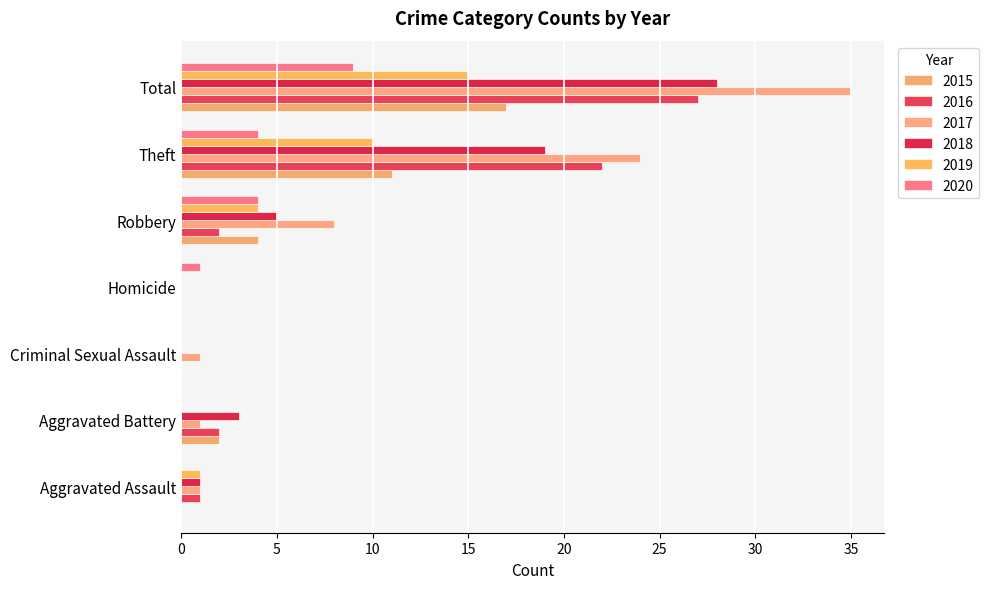

How many categories are shown in the chart?

7